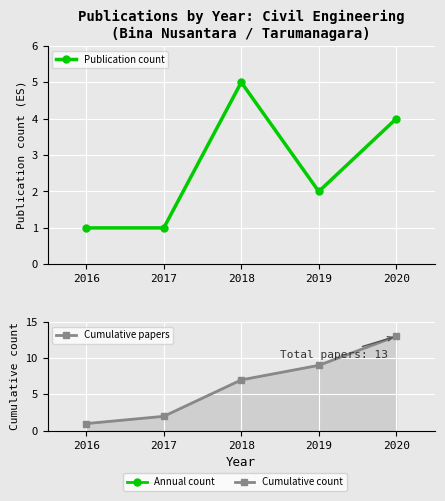

List the labels in order of Publication count value, largest first.

2018, 2020, 2019, 2016, 2017